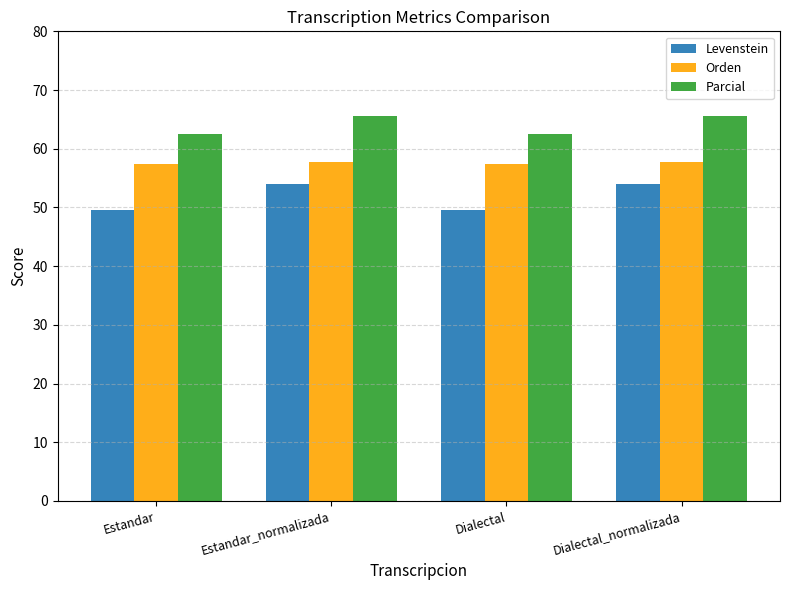

Which series has the largest range (max minus min)?

Levenstein